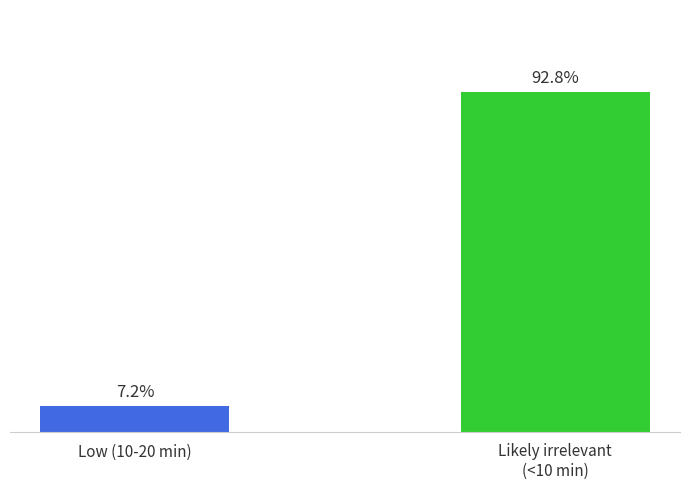

What is the label of the 1st bar from the left?

Low (10-20 min)